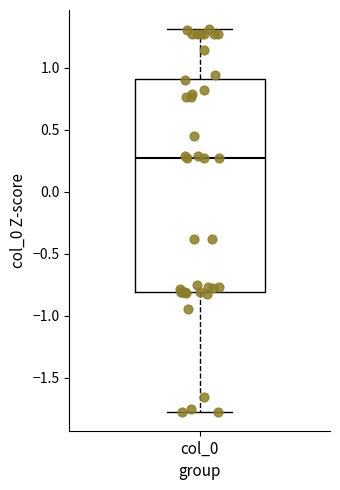

Transcribe this box plot: give where the median line is, the range the box spans, and where the two whiskers end, as read against the y-axis. The values are not printed on the chart, so give them approximately, as read against the axis.

median 0.25, box -0.80 to 0.90, whiskers -1.75 to 1.30